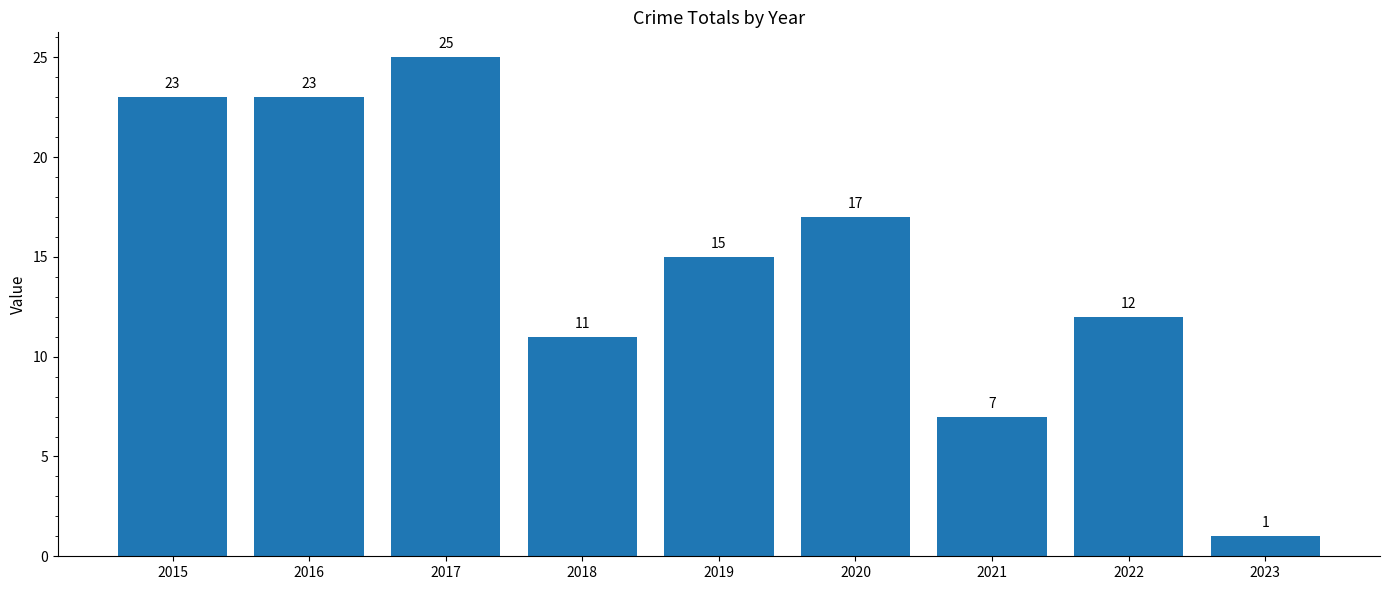

Reading right to left, what are all the values shown in this chart?

2023=1	2022=12	2021=7	2020=17	2019=15	2018=11	2017=25	2016=23	2015=23